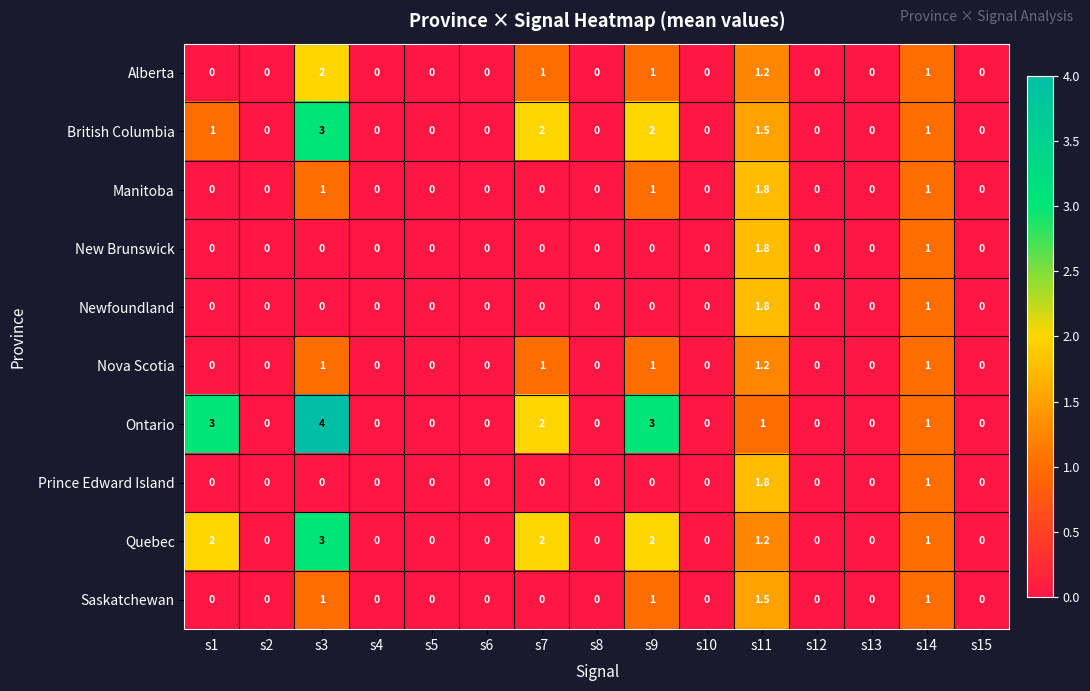

What is the difference between the highest and lowest values at s1?

3.0